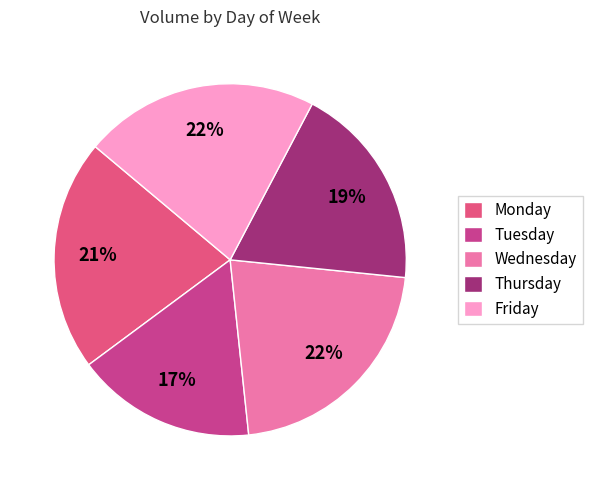

To the nearest percent, what portion does Thursday represent?

19%